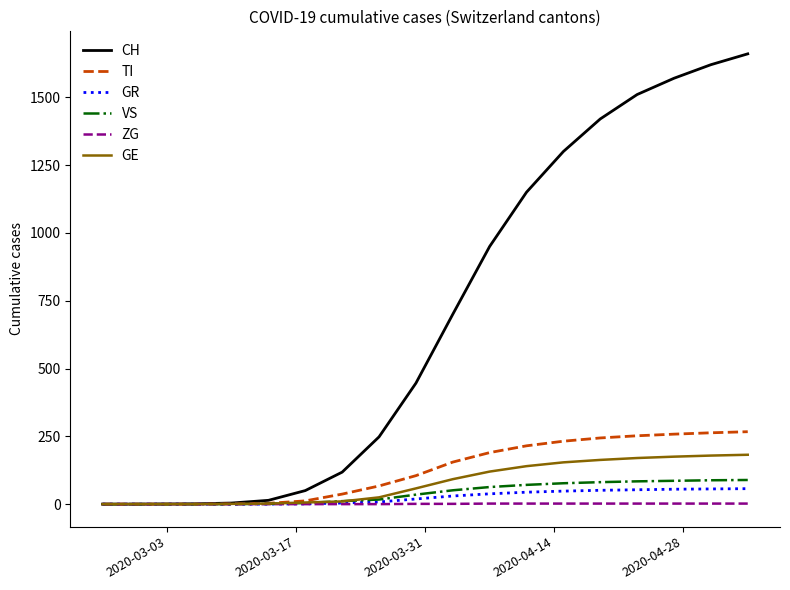

Which series has the largest total across all categories?

CH